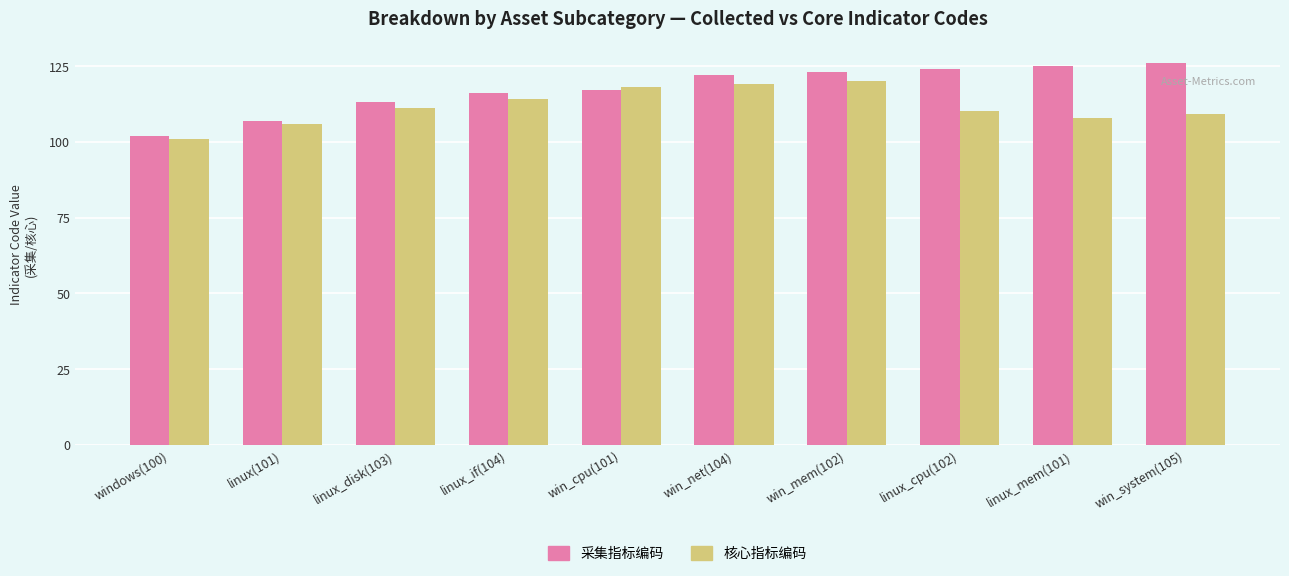

True or false: 核心指标编码 has a value of 180 at linux_disk(103).

False